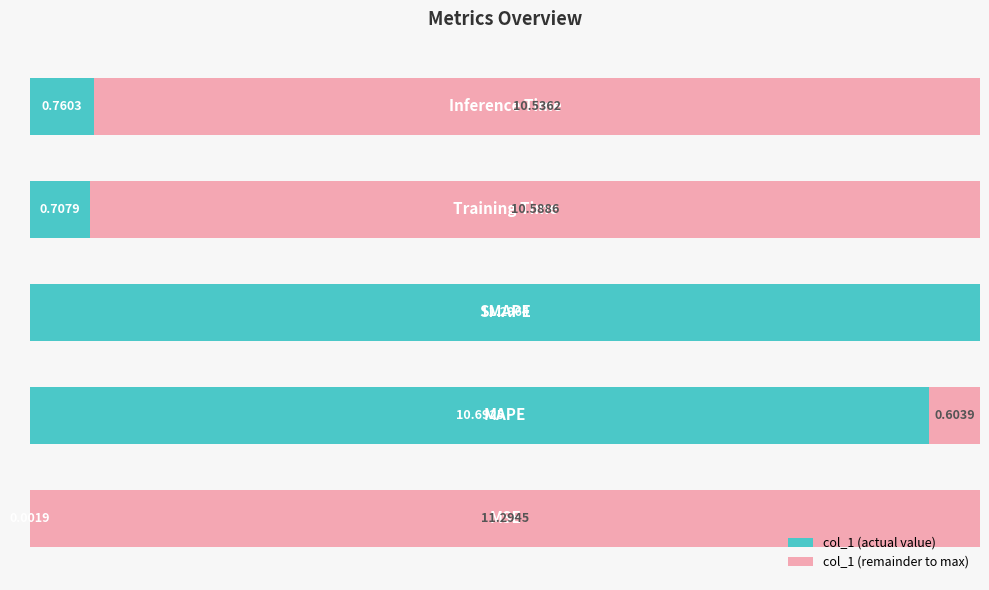

What is the sum of all values?

207.7